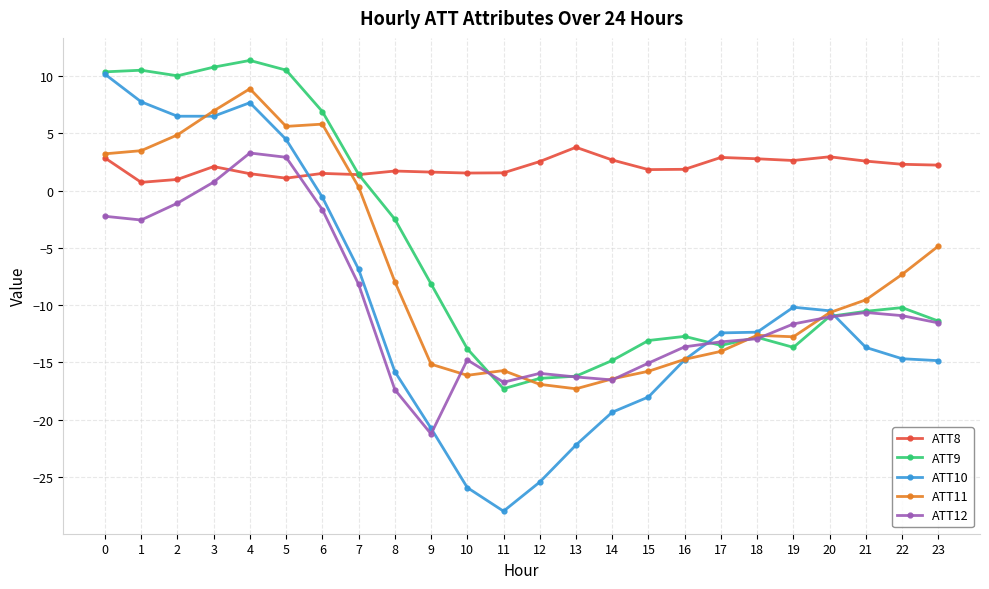

At which category does the chart reach its minimum across all series?

11